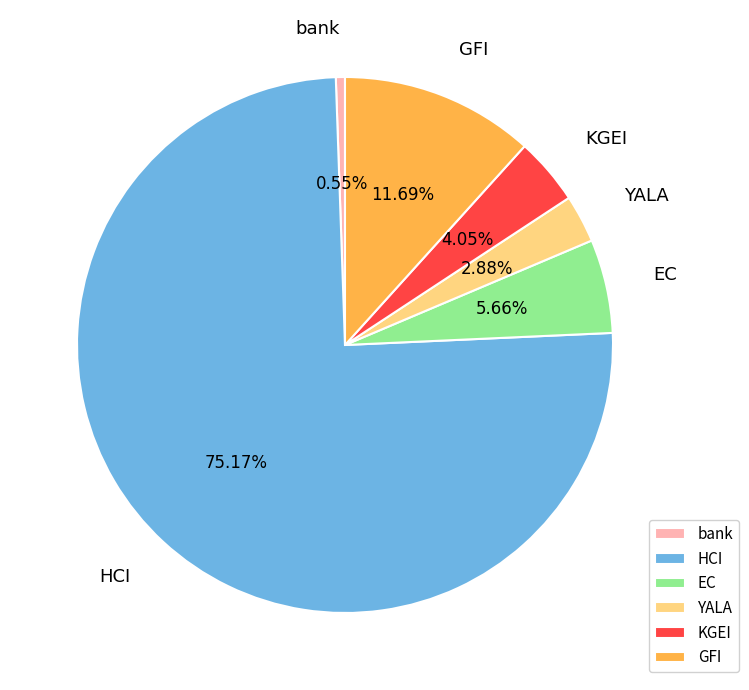

Is the sum of EC and YALA greater than half?

No